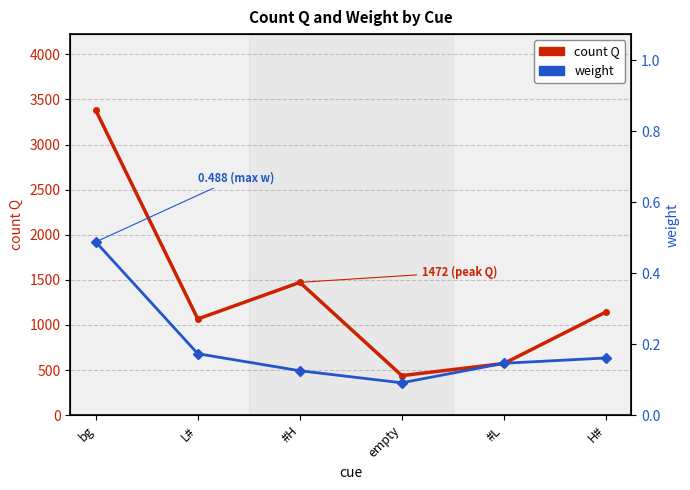

Is it true that weight equals 0.7 at bg?

False